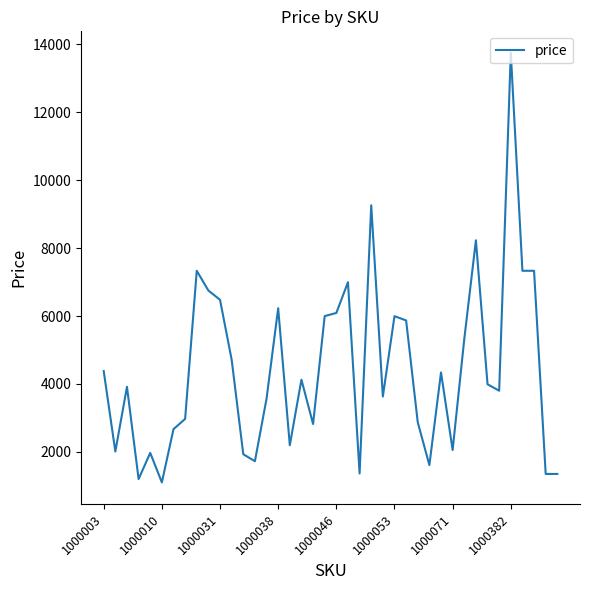

What is the greatest value displayed?

13750